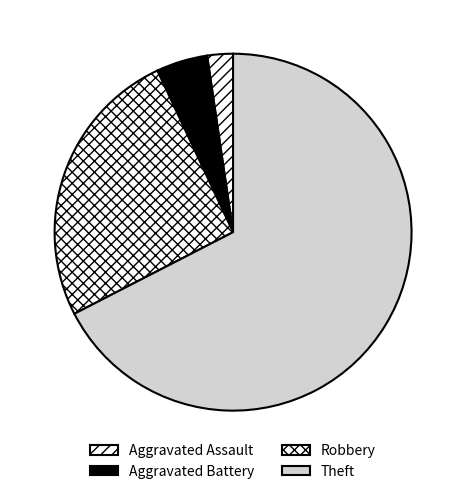

Is there a majority slice in this chart?

Yes